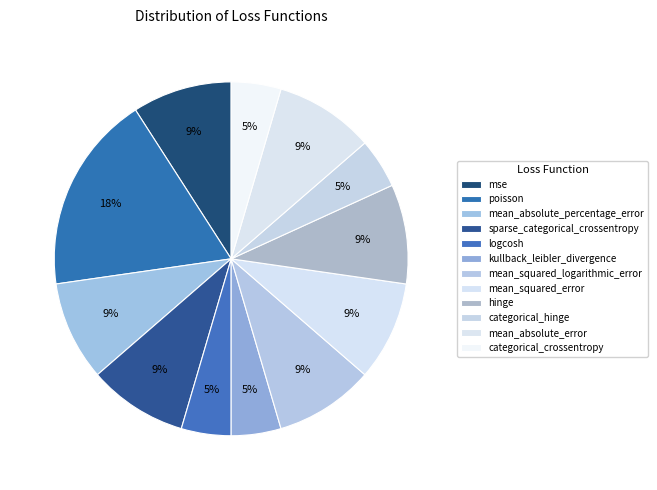

Is the sum of kullback_leibler_divergence and mean_squared_error greater than half?

No